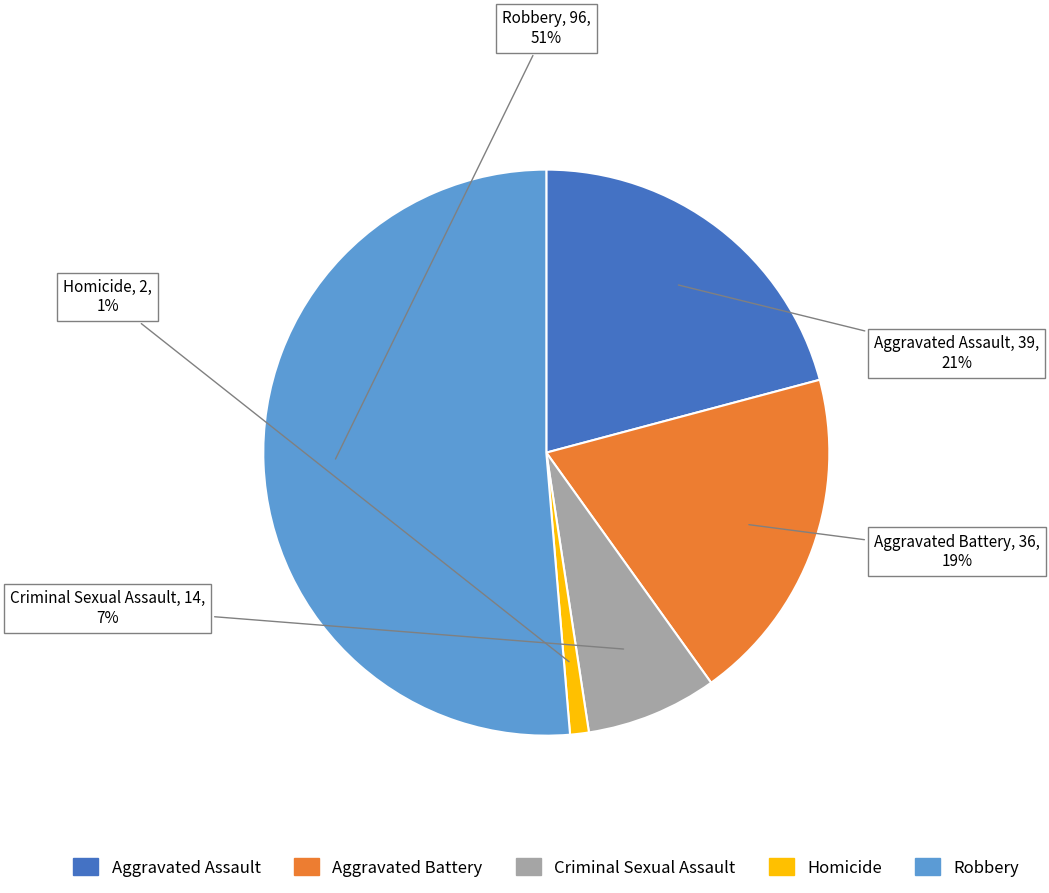

To the nearest percent, what is the difference between the Criminal Sexual Assault and Aggravated Battery slice percentages?

12%